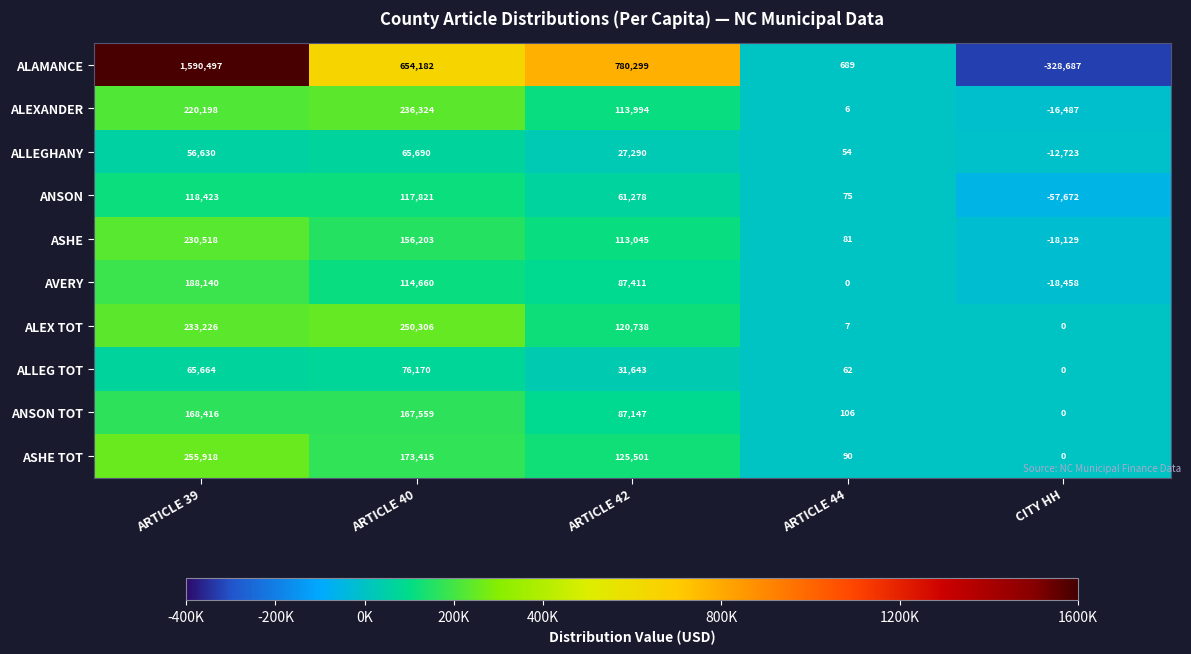

What is the total value across all series at ARTICLE 39?

3127630